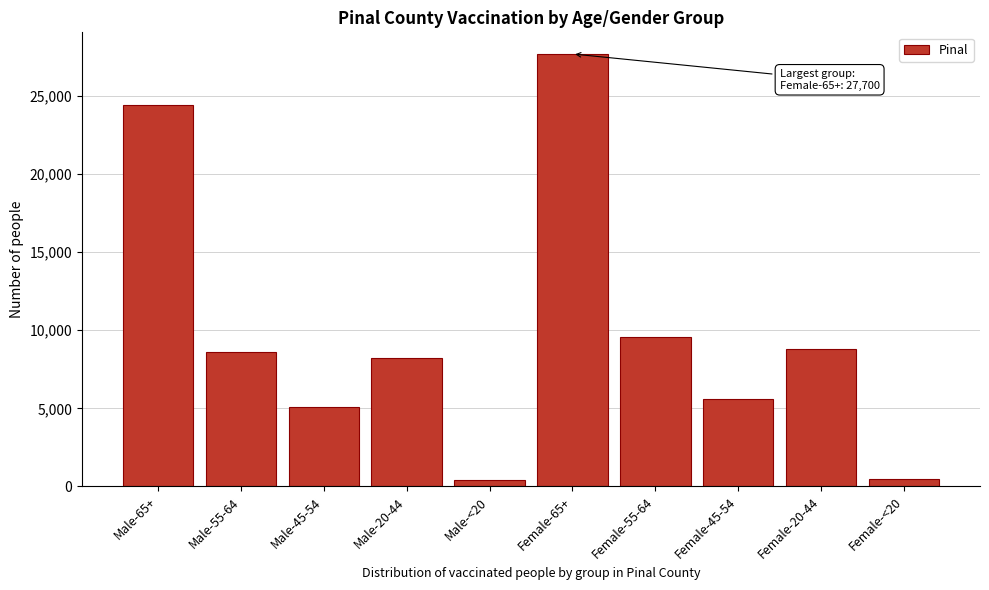

What is the ratio of the value at Male-20-44 to the value at Male-45-54?

1.6